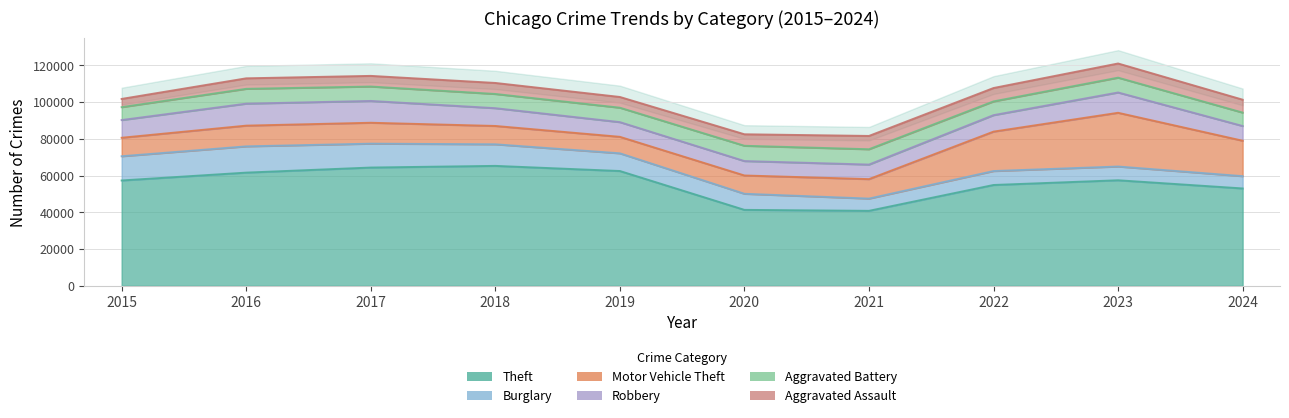

Where does the Motor Vehicle Theft series first go above 11285?

2017